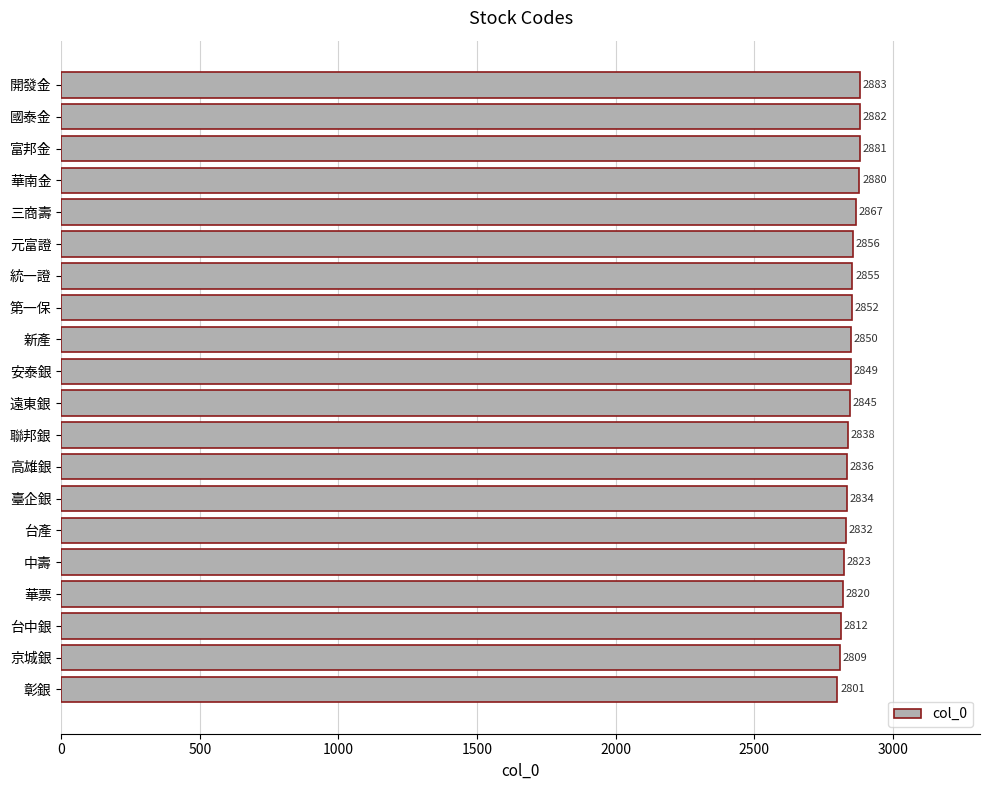

Are the bars horizontal?

Yes